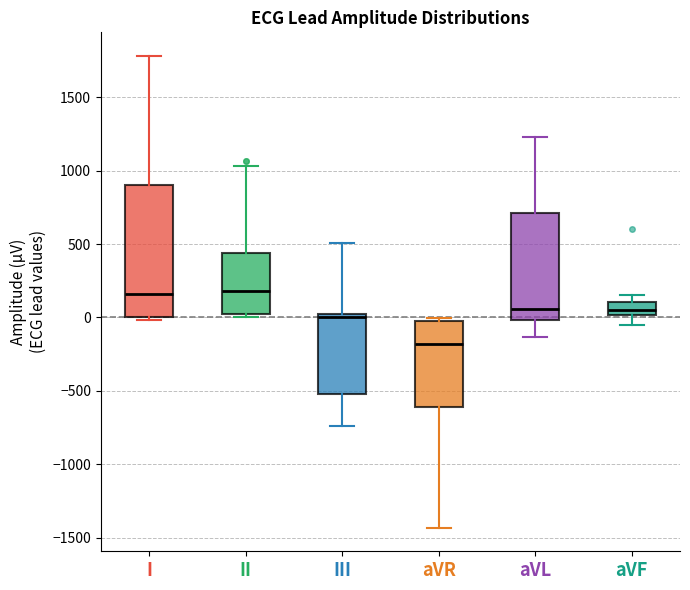

Which box has the lowest median line?

aVR